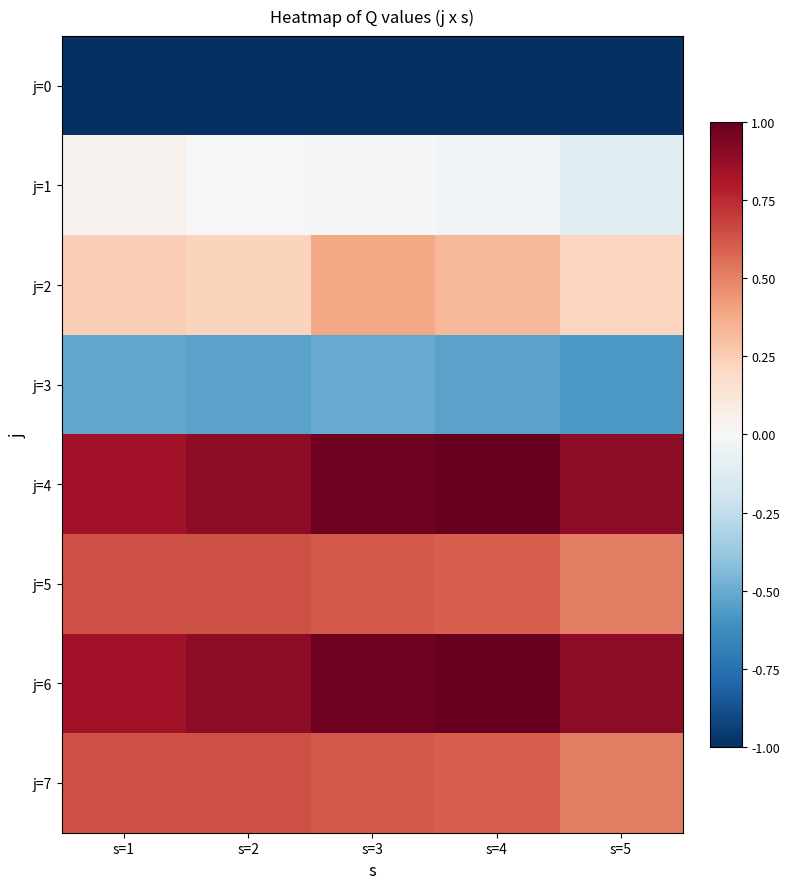

Which category has the highest value across all series?

s=4